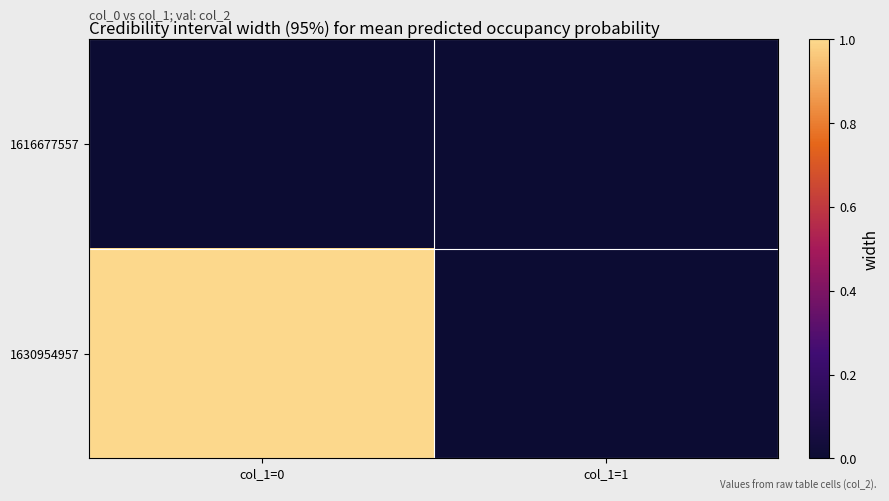

At how many categories does at least one series exceed 0?

1